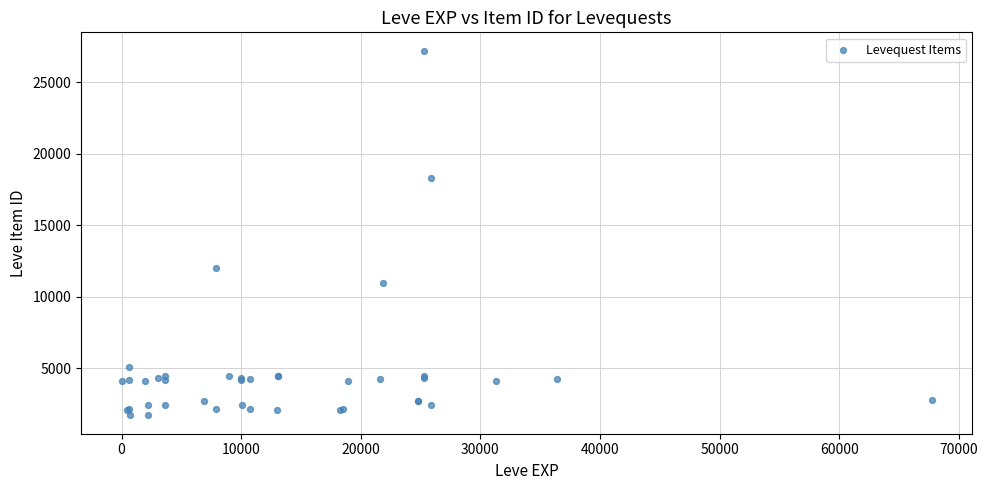

What Y value in the scatter plot is closest to 14448?

12018